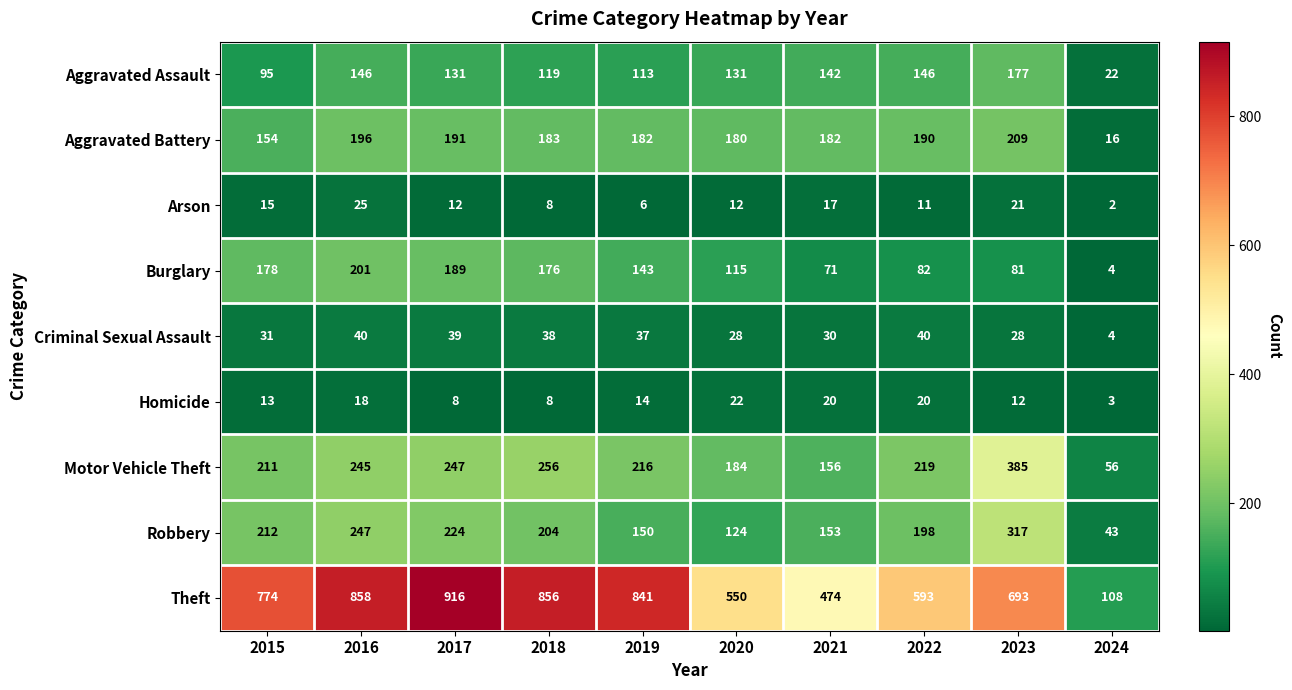

What is the difference between the second highest and second lowest values in the Theft series?

384